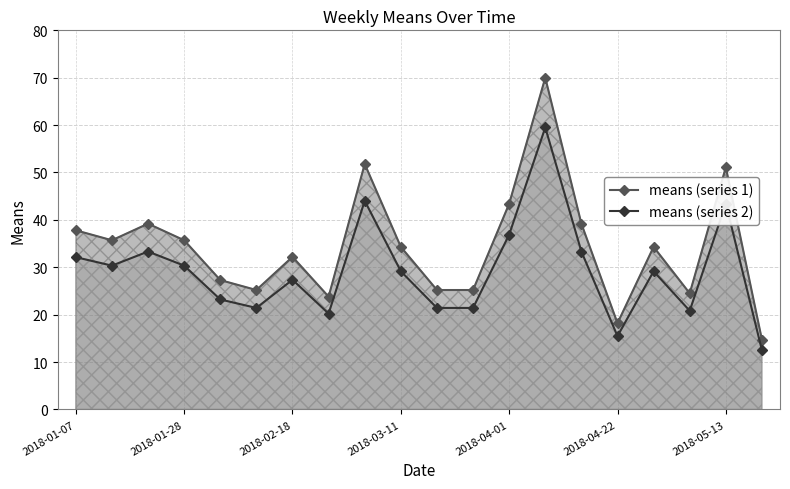

What is the maximum value shown in the chart?

70.0